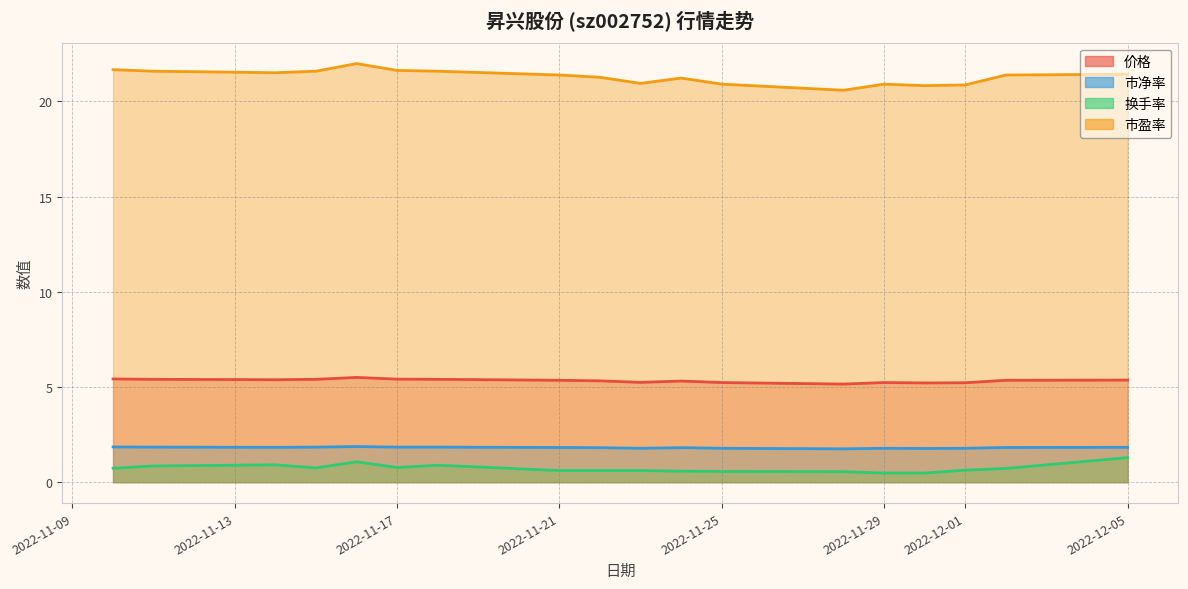

How many series are shown in this chart?

4